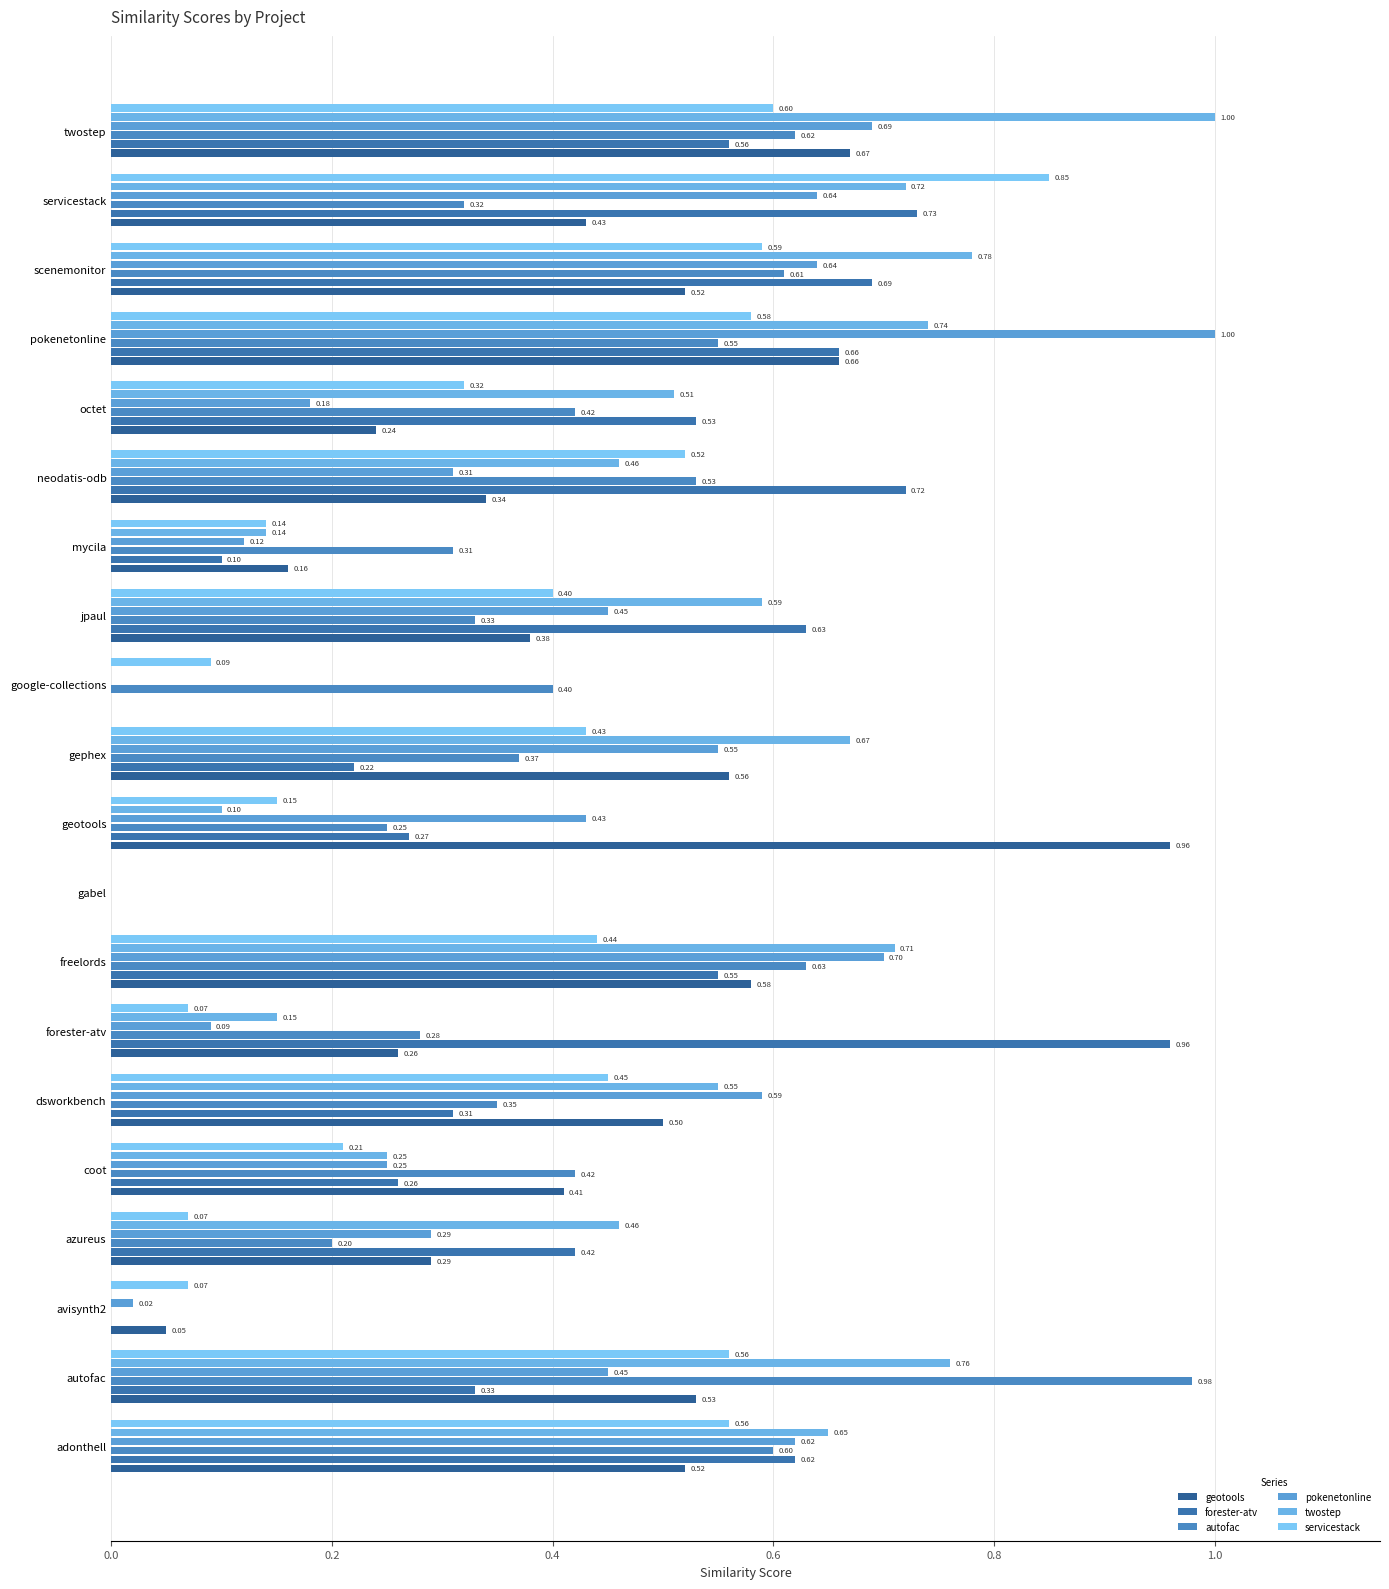

Count the number of categories in the chart.

20